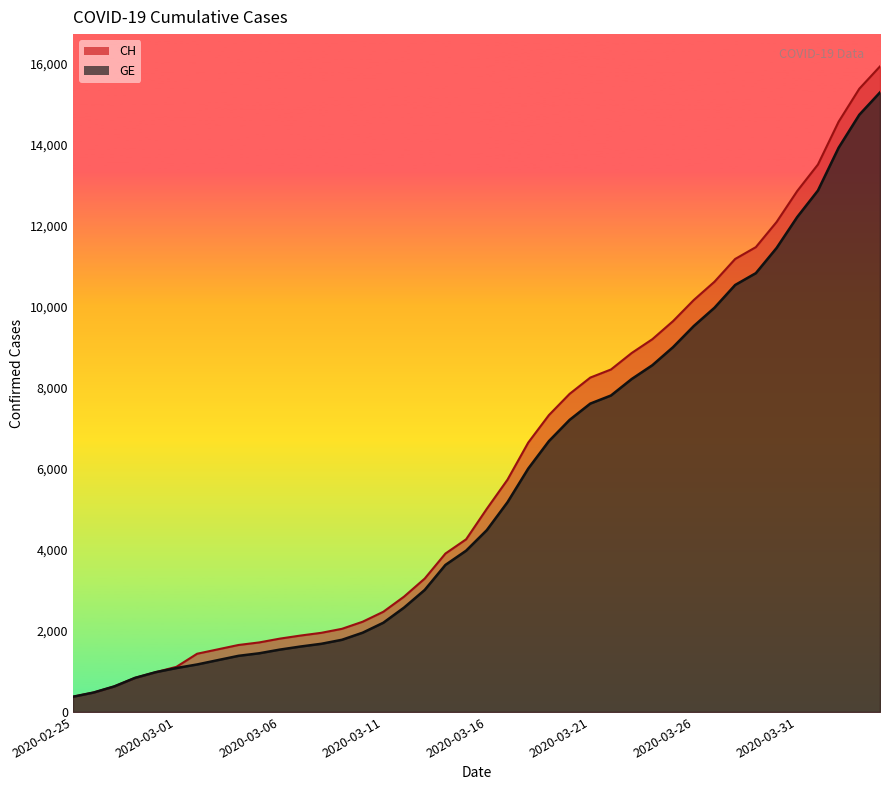

At which label does GE first exceed 4485?

2020-03-17